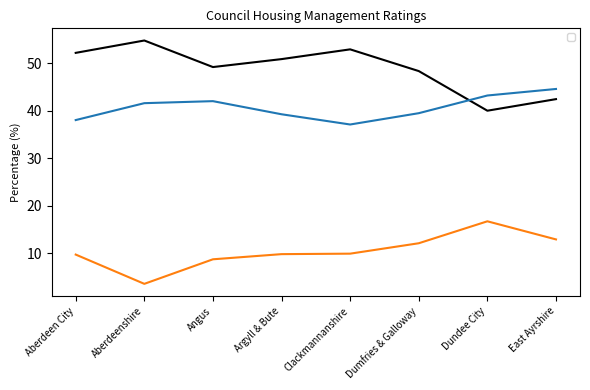

At how many categories does at least one series exceed 28?

8